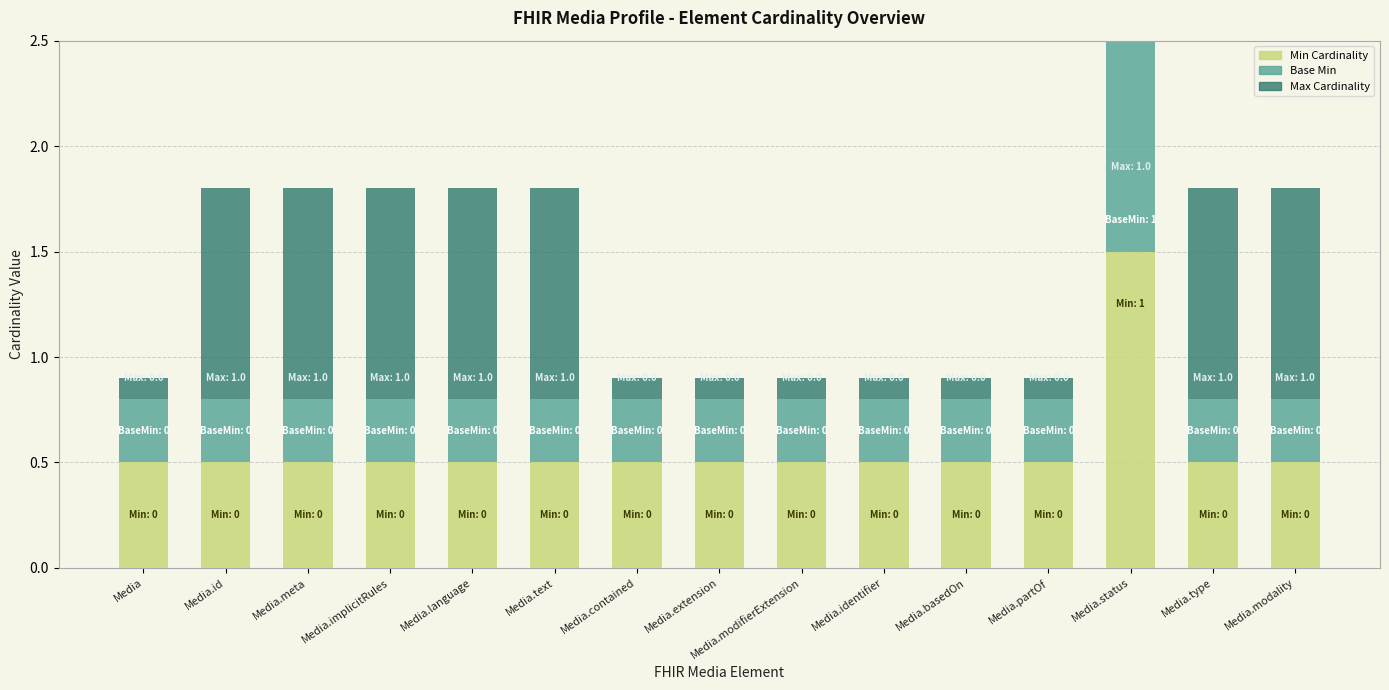

List the labels in order of Min value, smallest first.

Media, Media.id, Media.meta, Media.implicitRules, Media.language, Media.text, Media.contained, Media.extension, Media.modifierExtension, Media.identifier, Media.basedOn, Media.partOf, Media.type, Media.modality, Media.status